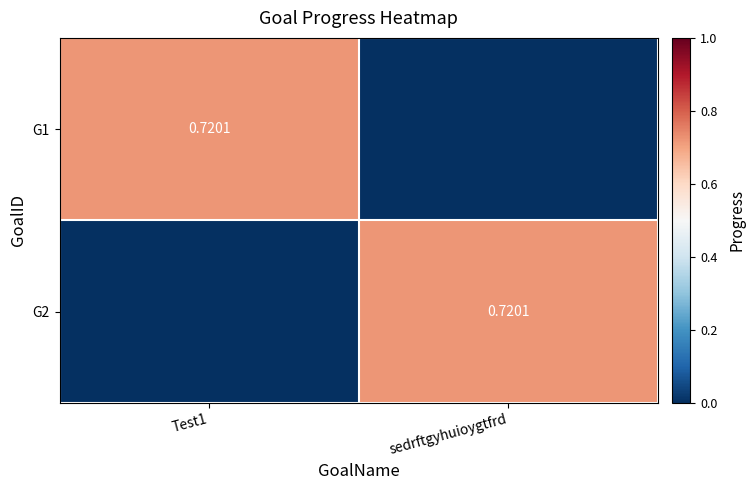

At sedrftgyhuioygtfrd, list the series in order from smallest to largest.

G1, G2